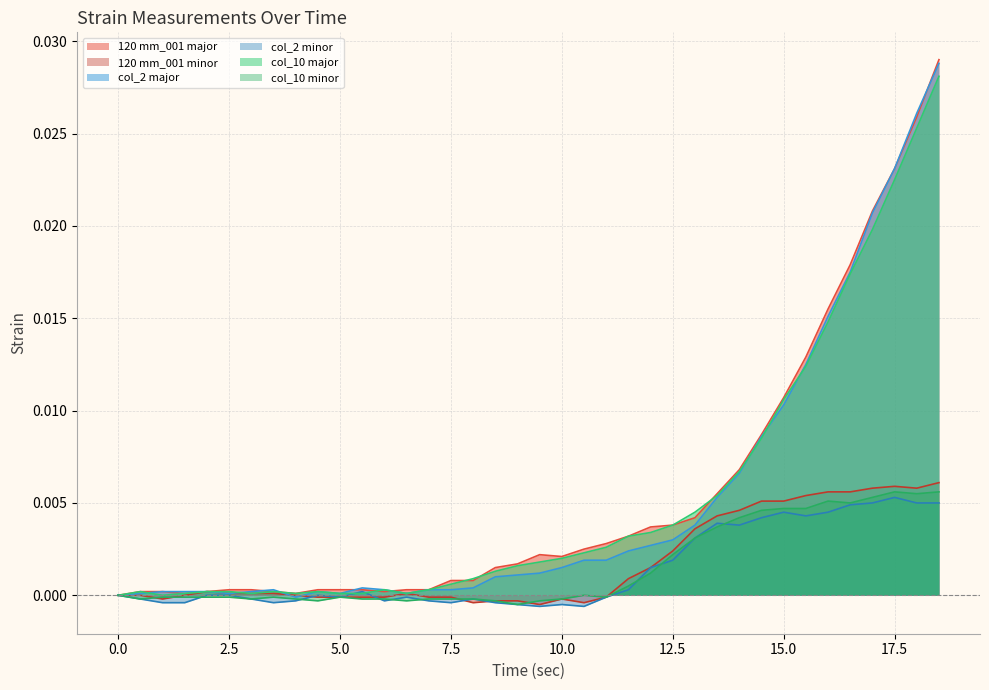

How many series are shown in this chart?

6